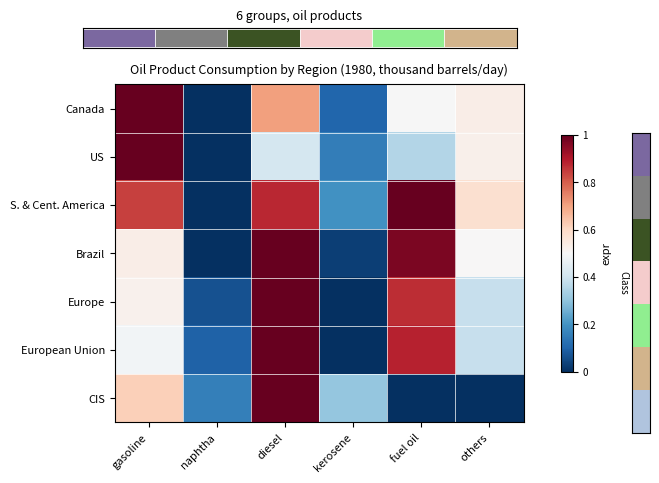

Is it true that Canada equals 0.5 at others?

True